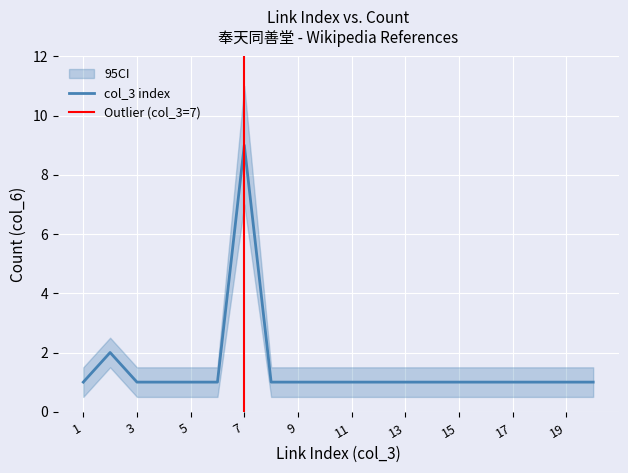

Rank the categories by value from highest to lowest.

7, 2, 1, 3, 4, 5, 6, 8, 9, 10, 11, 12, 13, 14, 15, 16, 17, 18, 19, 20